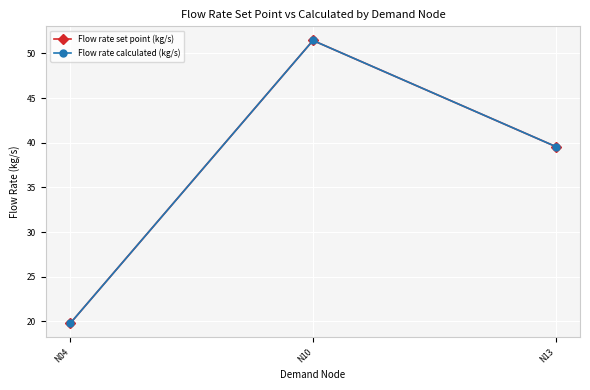

What is the difference between the maximum and minimum values in the Flow rate set point (kg/s) series?

31.7